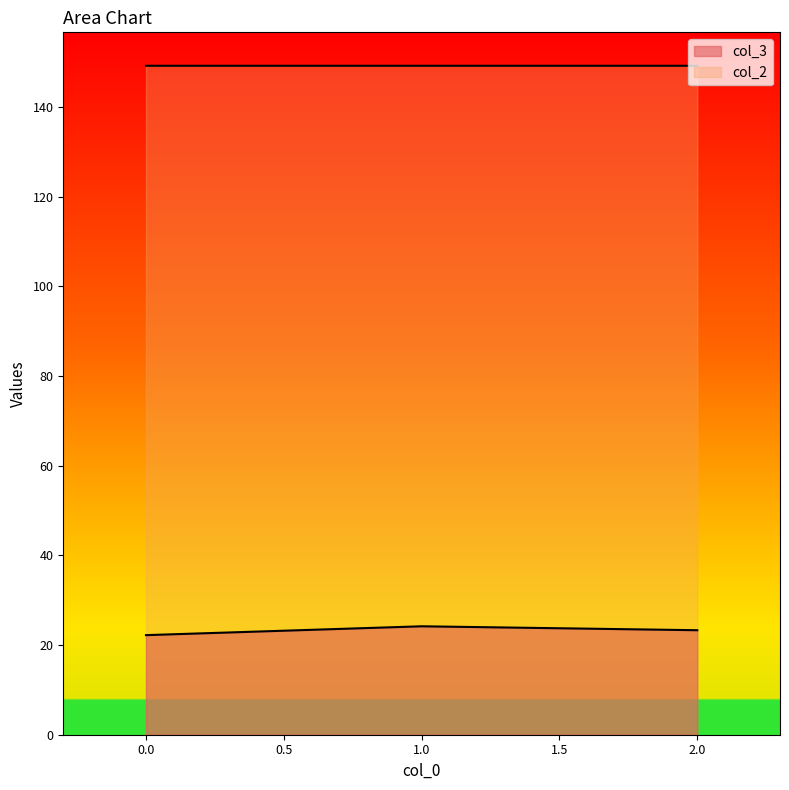

Which series has the largest total across all categories?

col_2